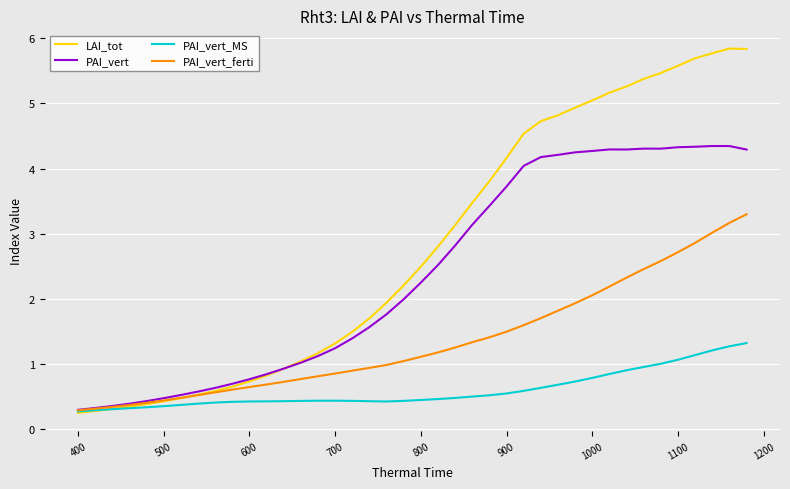

What is the minimum value shown in the chart?

0.3